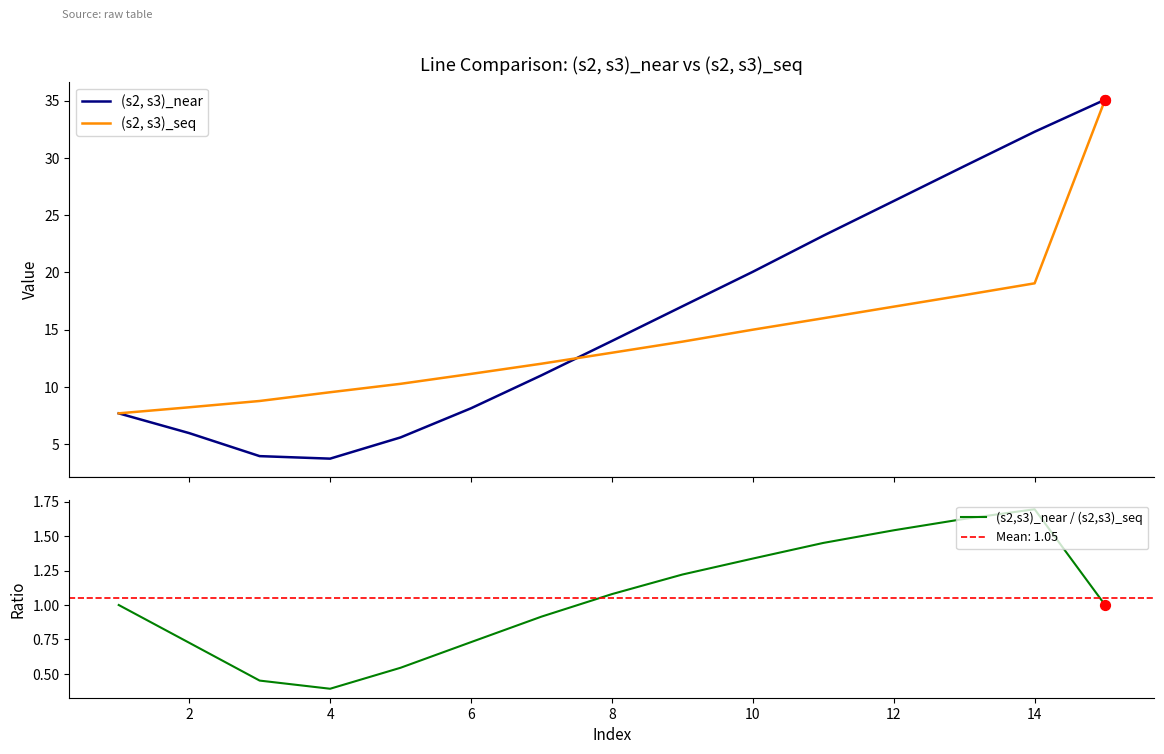

Which series contains the lowest Y value?

(s2,s3)_near / (s2,s3)_seq